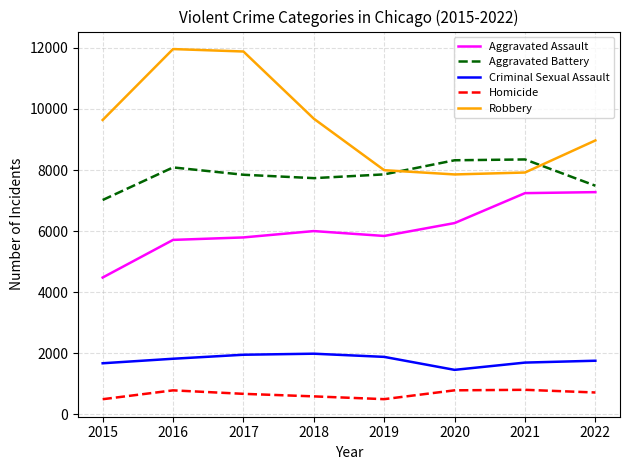

List the series in order of their peak value, highest first.

Robbery, Aggravated Battery, Aggravated Assault, Criminal Sexual Assault, Homicide